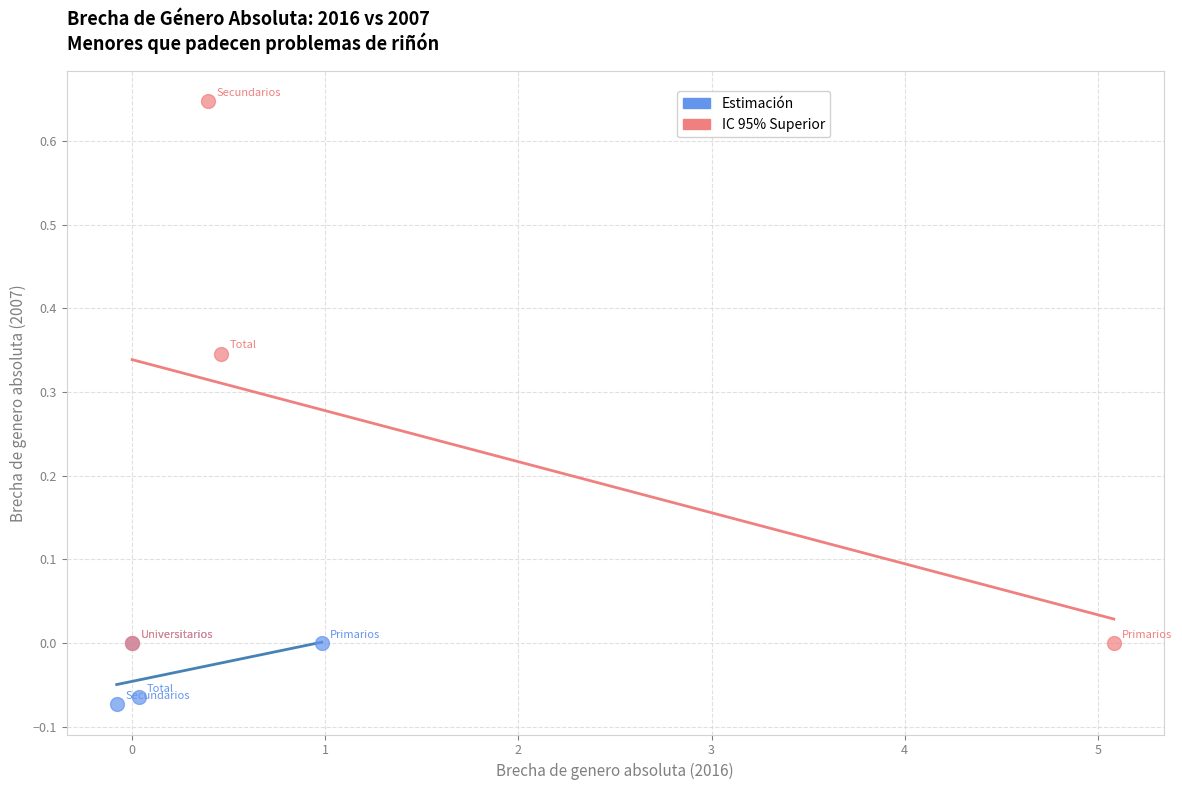

Which series has the widest spread of Y values?

IC 95% Superior